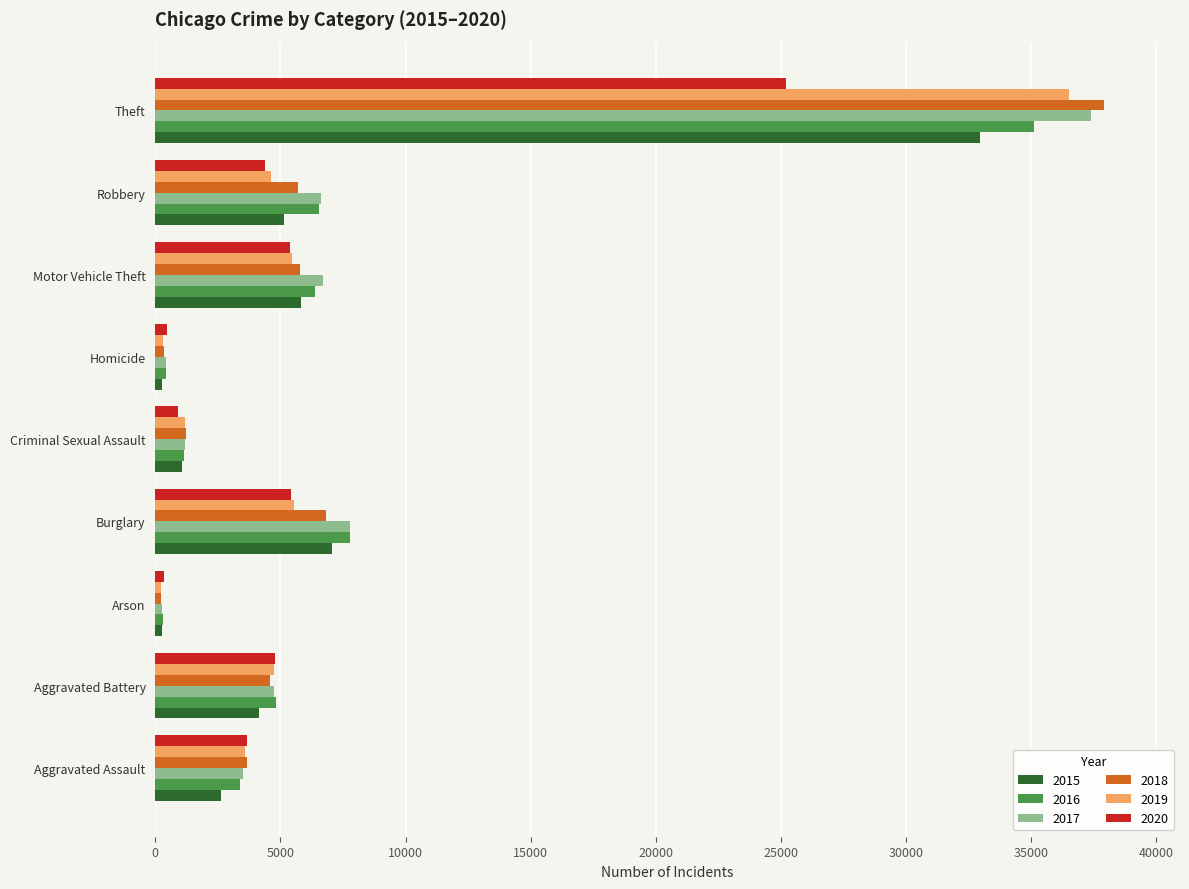

What is the sum of all 2020 values?

50570